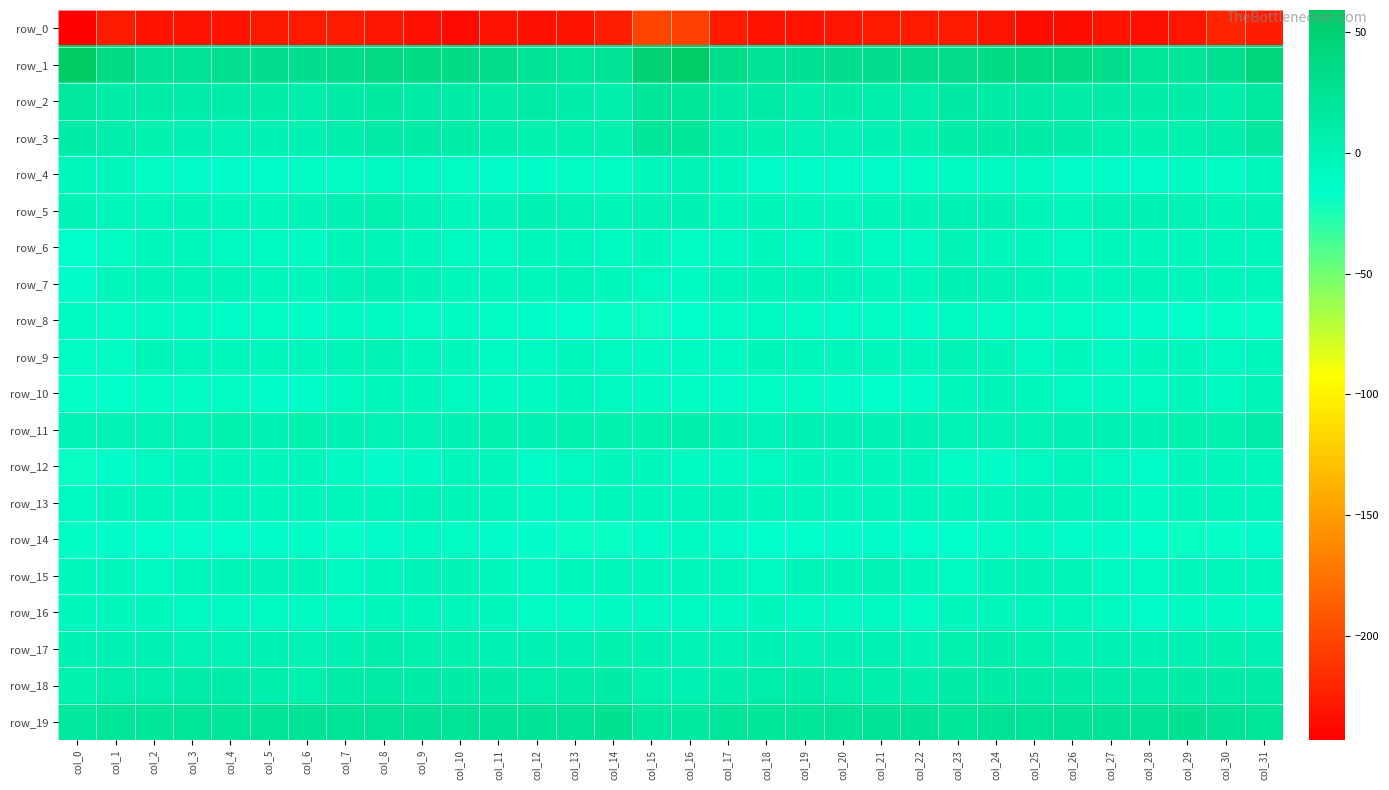

Reading right to left, list all the values displayed in this chart.

row_0: -225.6	-220.9	-229.7	-233.4	-231.2	-235.4	-235.1	-230.3	-227.3	-227.1	-227.5	-229.8	-231.6	-231.3	-226.7	-204.8	-201.3	-224.7	-231.1	-233.1	-231.9	-236.5	-233.2	-229.2	-226.6	-227.4	-227.9	-231.0	-231.5	-231.2	-226.2	-243.2
row_1: 43.1	27.1	21.9	21.5	30.1	34.6	36.9	35.9	33.9	31.1	29.4	29.3	25.3	24.0	31.5	57.1	49.5	24.4	21.8	24.0	32.4	35.9	36.7	35.2	33.3	29.9	29.7	27.9	24.7	23.7	36.7	59.2
row_2: 14.5	7.8	8.5	10.1	10.4	9.9	11.4	12.9	13.4	7.4	8.3	9.7	8.3	10.9	10.4	20.7	19.9	7.4	9.5	10.8	9.6	11.0	11.5	13.9	11.5	6.6	9.8	8.6	9.5	9.6	9.9	16.4
row_3: 16.5	7.5	5.1	4.2	5.1	8.5	10.5	12.1	9.7	4.1	3.3	0.9	1.1	4.1	7.5	20.2	20.0	5.3	5.3	3.9	6.2	10.1	10.5	12.8	7.0	3.5	3.1	-0.1	2.7	4.1	7.8	10.2
row_4: -6.9	-10.6	-9.8	-12.9	-13.7	-13.6	-8.8	-8.1	-9.8	-12.0	-12.7	-12.9	-12.9	-12.3	-7.1	-1.0	-4.1	-10.6	-10.5	-14.0	-13.7	-12.1	-7.7	-8.1	-10.9	-12.3	-12.5	-13.2	-12.7	-11.5	-6.4	-4.7
row_5: -0.5	-2.7	-0.5	1.6	0.5	-4.1	-2.4	3.4	3.1	-0.7	-2.9	-5.5	-4.5	-3.4	-4.8	1.5	0.9	-2.2	0.1	1.7	-1.4	-4.6	-0.1	4.5	1.3	-1.2	-4.0	-5.8	-3.3	-4.4	-5.1	-1.0
row_6: -6.9	-6.9	-6.8	-3.5	-7.2	-8.9	-7.4	-4.8	-0.9	-8.9	-9.3	-7.4	-7.6	-5.3	-8.2	-10.6	-6.7	-7.7	-5.5	-4.4	-8.5	-8.3	-7.0	-2.5	-3.4	-10.3	-7.9	-7.6	-6.9	-5.1	-11.7	-15.6
row_7: -4.2	-5.6	-4.2	-3.3	-6.9	-5.9	-2.2	1.0	2.1	-5.0	-5.4	-2.6	-3.3	-2.1	-4.3	-10.3	-8.1	-6.3	-3.3	-5.0	-7.0	-4.6	-0.8	1.8	0.3	-6.6	-3.7	-2.6	-3.0	-1.7	-7.5	-14.2
row_8: -17.7	-18.4	-16.8	-14.0	-12.9	-10.9	-10.7	-10.8	-8.5	-13.2	-12.0	-12.3	-12.2	-8.3	-11.2	-15.6	-20.2	-18.4	-15.7	-13.9	-12.3	-10.1	-11.3	-9.8	-9.4	-13.7	-11.6	-12.8	-10.4	-8.3	-12.2	-10.4
row_9: -5.1	-8.0	-6.9	-6.8	-8.0	-7.0	-8.4	-2.4	-0.8	-5.8	-3.9	-4.6	-5.0	-2.9	-7.7	-10.3	-9.6	-8.6	-6.2	-7.8	-7.8	-7.3	-7.2	-0.3	-2.7	-5.5	-3.8	-5.3	-3.9	-3.4	-11.0	-12.2
row_10: -2.3	-8.1	-7.2	-8.9	-9.8	-9.2	-7.1	-3.4	-6.7	-13.6	-15.5	-13.1	-11.4	-11.9	-13.1	-12.0	-9.4	-8.6	-7.3	-9.6	-9.8	-8.8	-5.4	-3.8	-9.2	-14.9	-15.1	-12.2	-11.4	-12.2	-16.1	-17.7
row_11: 8.4	4.0	4.7	2.0	3.6	3.4	0.7	0.1	0.8	3.2	2.5	2.9	3.3	-1.3	3.0	7.2	5.2	3.7	4.2	1.8	4.4	2.2	0.3	-0.0	1.8	3.7	1.6	4.1	1.2	-0.3	1.1	0.7
row_12: -7.1	-6.2	-7.5	-12.5	-9.1	-4.0	-8.6	-13.3	-12.2	-6.9	-5.6	-6.8	-5.8	-8.7	-10.1	-9.5	-6.4	-6.6	-8.9	-12.8	-6.2	-5.2	-10.4	-14.2	-10.2	-5.1	-7.0	-5.9	-6.9	-9.2	-14.1	-19.4
row_13: -6.6	-4.8	-5.4	-9.9	-4.7	-2.3	-1.6	-3.5	-4.4	-5.5	-5.9	-5.4	-6.2	-6.2	-3.3	-4.5	-5.0	-4.0	-7.6	-8.4	-3.6	-1.7	-2.0	-4.1	-5.0	-5.2	-6.3	-5.0	-7.2	-4.7	-5.9	-8.0
row_14: -14.5	-18.2	-19.4	-16.6	-13.0	-12.5	-8.9	-10.9	-16.8	-16.1	-12.6	-14.7	-16.5	-16.7	-14.1	-9.2	-12.7	-19.2	-18.8	-14.4	-13.4	-10.8	-8.7	-13.0	-17.8	-13.9	-13.3	-15.3	-17.2	-16.1	-14.1	-11.8
row_15: -6.2	-4.9	-5.5	-8.5	-8.2	-2.7	-0.6	-3.3	-7.9	-4.9	-0.8	-2.0	-3.3	-7.8	-7.4	-3.8	-3.9	-4.3	-6.8	-8.6	-6.9	-0.6	-1.4	-5.1	-7.7	-2.5	-1.4	-2.1	-5.1	-8.3	-7.2	-5.6
row_16: -10.4	-9.8	-9.4	-12.4	-8.4	-3.9	-5.1	-4.2	-7.4	-10.5	-8.0	-8.2	-7.7	-7.3	-7.6	-7.9	-8.4	-9.5	-10.6	-11.8	-6.1	-4.1	-4.9	-4.9	-8.7	-10.0	-8.0	-8.1	-7.6	-7.2	-6.9	-6.2
row_17: 2.6	4.1	2.8	1.4	3.3	3.6	4.4	5.6	3.8	-0.8	2.9	2.0	0.3	1.6	0.3	-0.6	1.5	4.0	1.6	2.2	3.5	3.7	4.8	5.5	1.8	0.2	3.3	0.8	0.8	1.5	1.9	2.6
row_18: 11.7	11.2	10.6	8.9	9.0	11.9	11.2	12.6	11.9	5.5	6.1	8.2	9.2	8.2	6.9	3.1	5.4	10.4	10.1	8.0	11.0	11.2	11.6	13.0	9.7	4.9	7.1	8.5	9.0	7.6	7.9	4.1
row_19: 20.3	24.5	26.0	24.6	24.1	23.9	22.5	23.3	21.2	23.5	23.3	22.0	21.5	19.5	20.6	14.0	14.4	25.6	24.8	24.4	24.7	22.6	23.2	22.1	22.2	24.1	22.7	21.7	20.7	19.7	20.9	16.2